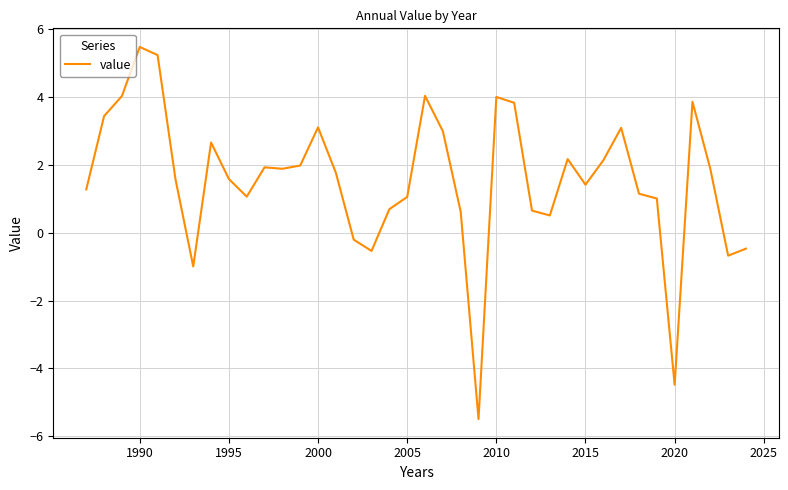

What is the difference between the maximum and minimum values?

11.0